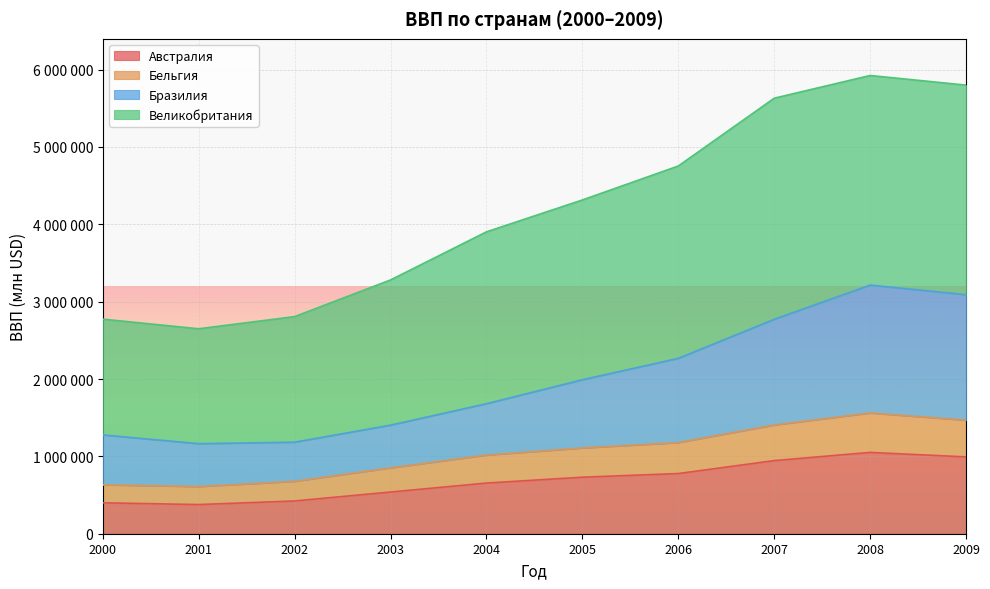

The Австралия series shows 140402 at 2001. True or false?

False